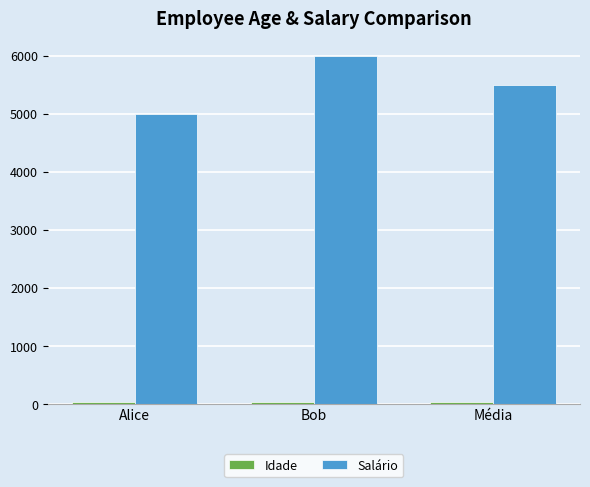

True or false: Salário has a value of 1916.1 at Bob.

False